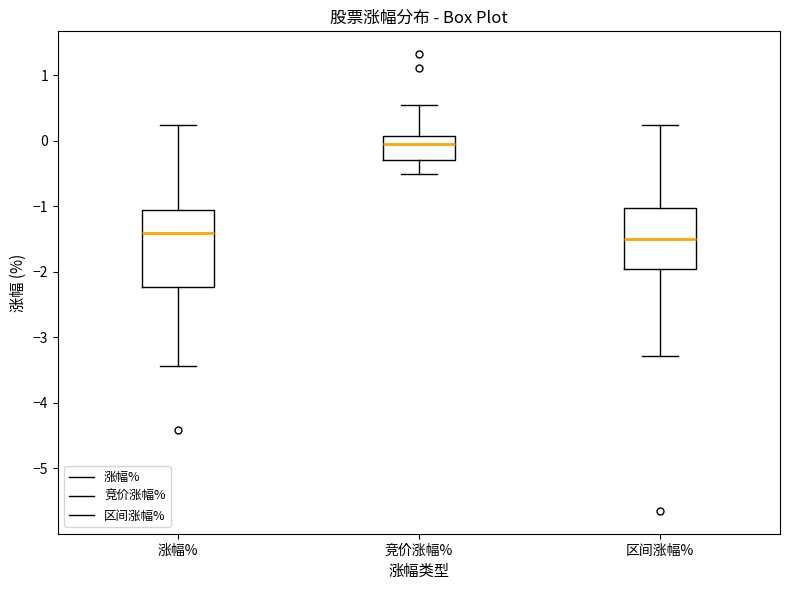

Reading left to right, transcribe this box plot: for each box, give where its median line is, the range the box spans, and where its two whiskers end, as read against the y-axis. The values are not printed on the chart, so give them approximately, as read against the axis.

涨幅%: median -1.4, box -2.2 to -1.1, whiskers -3.4 to 0.2
竞价涨幅%: median -0.1, box -0.3 to 0.1, whiskers -0.5 to 0.5
区间涨幅%: median -1.5, box -2.0 to -1.0, whiskers -3.3 to 0.2